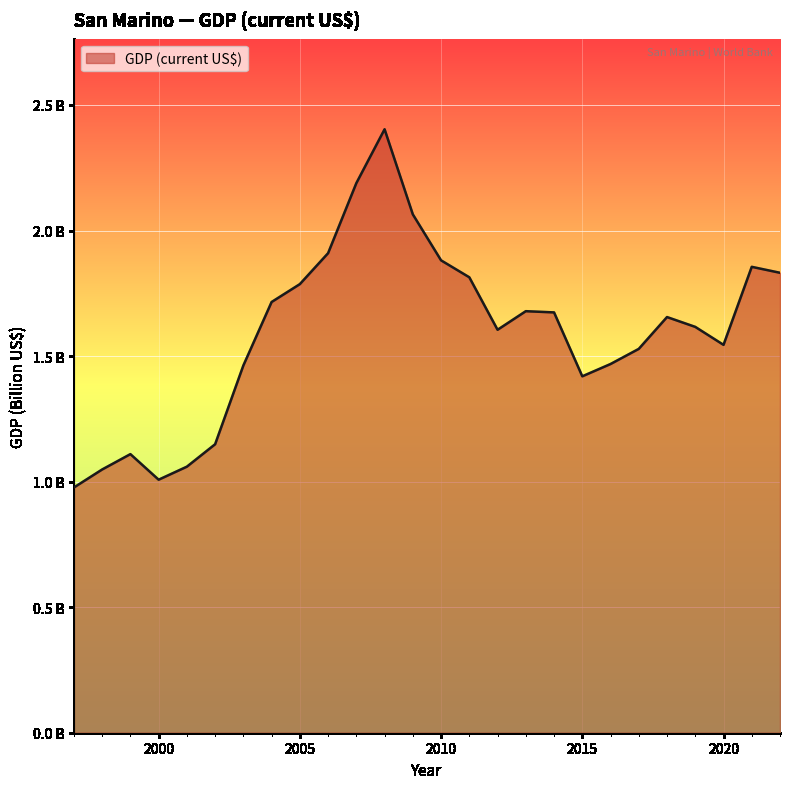

Rank the categories by value from lowest to highest.

1997, 2000, 1998, 2001, 1999, 2002, 2015, 2003, 2016, 2017, 2020, 2012, 2019, 2018, 2014, 2013, 2004, 2005, 2011, 2022, 2021, 2010, 2006, 2009, 2007, 2008